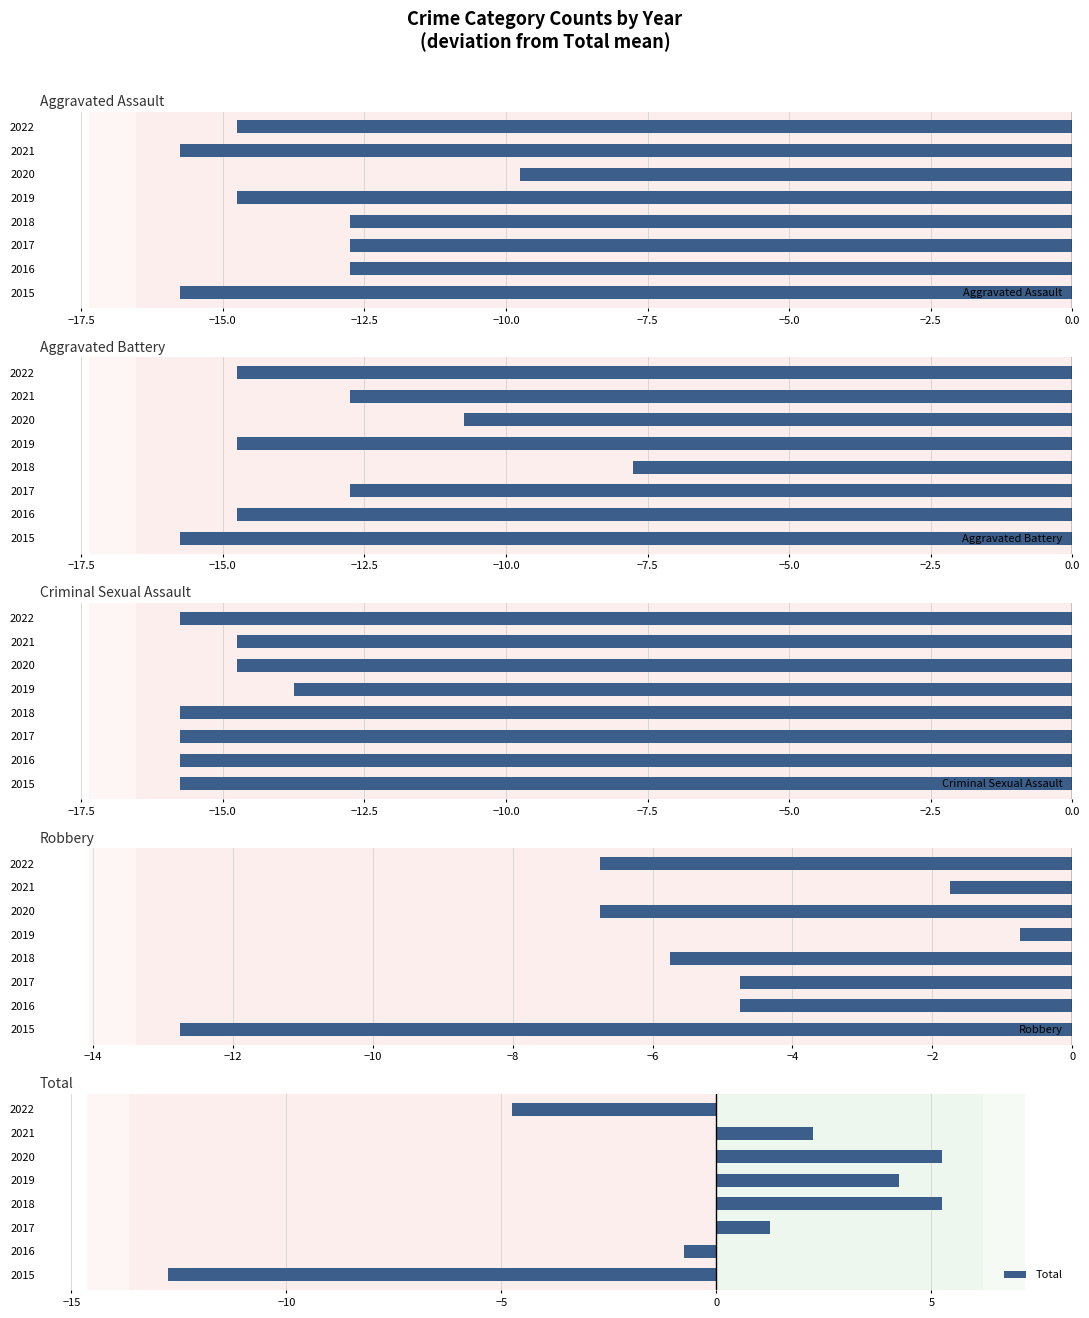

What is the smallest value displayed?

-15.8